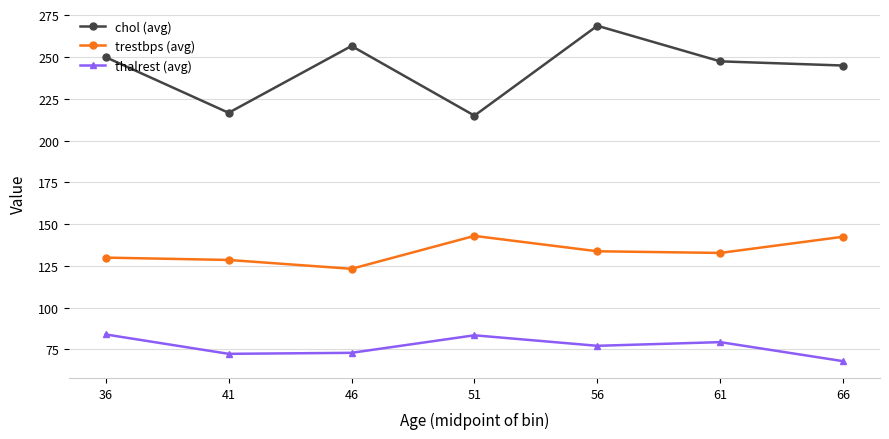

True or false: chol (avg) and trestbps (avg) cross at least once.

False